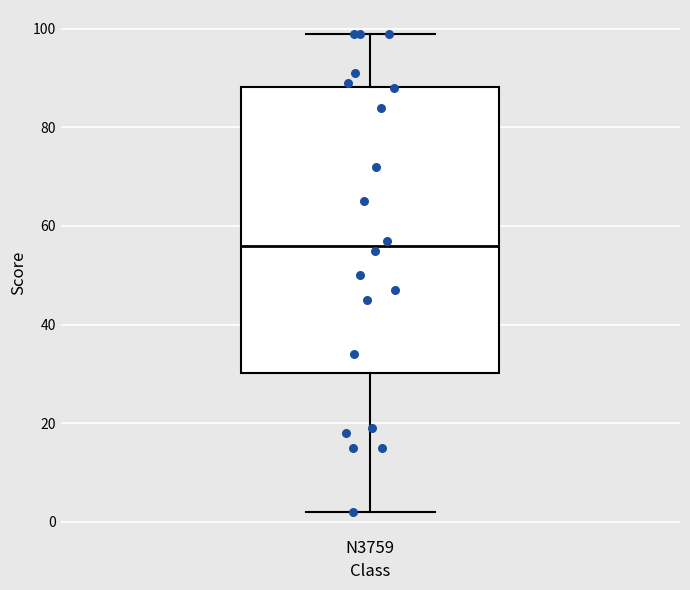

Where is the lower edge of the box for N3759 on the y-axis? The values are not printed on the chart, so give them approximately, as read against the axis.

30